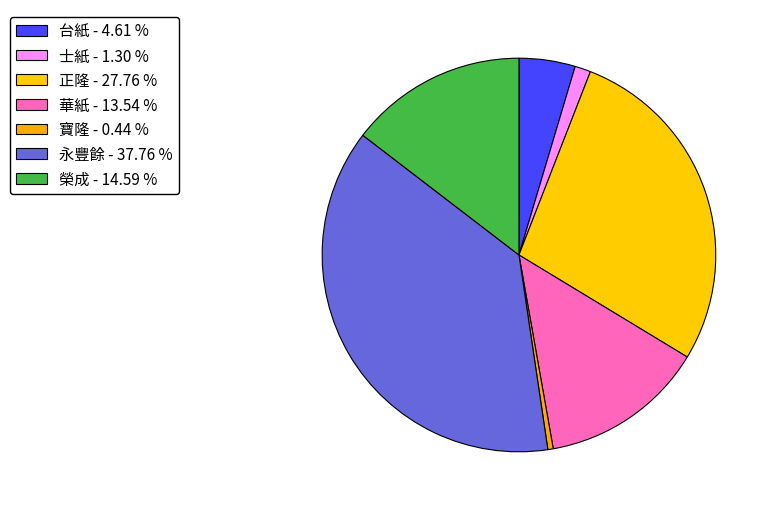

Count the number of slices in the pie.

7